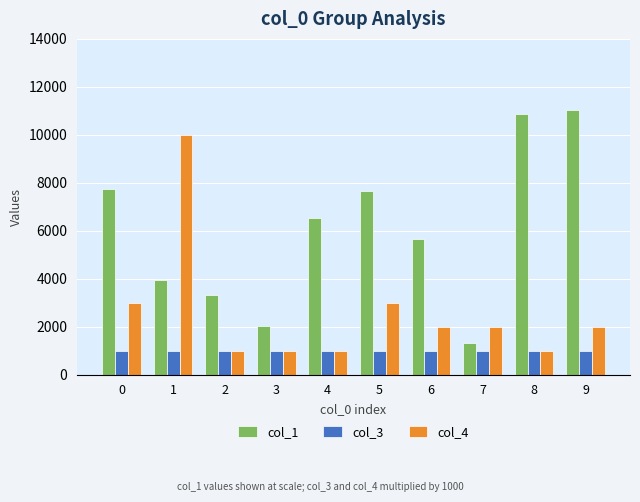

What is the total value across all series at 8?

12851